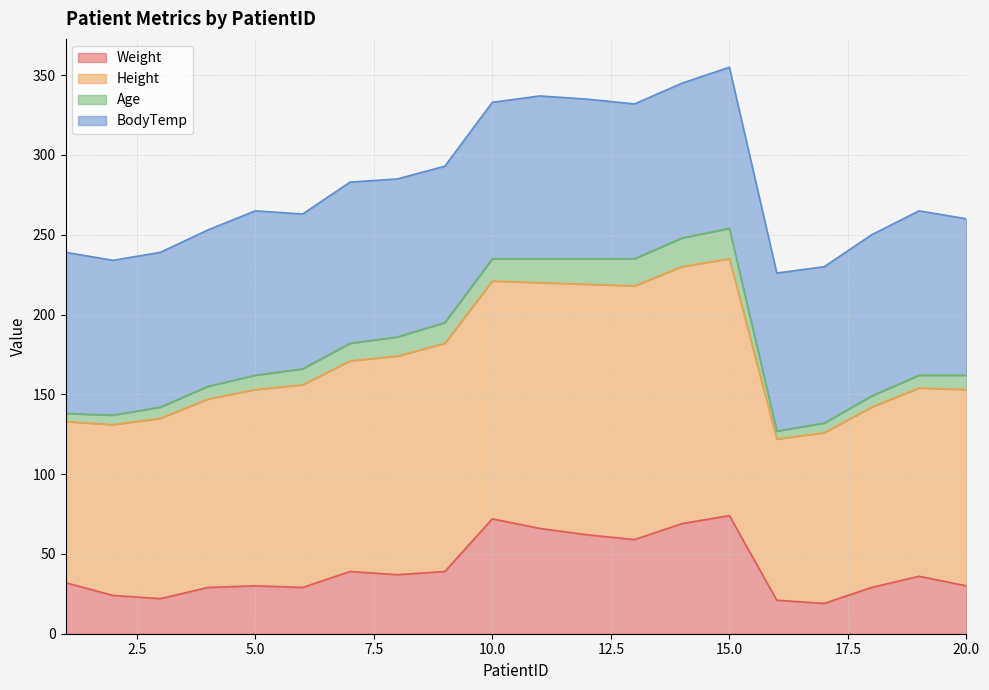

True or false: Height has more than 2 points higher than both neighbors.

False